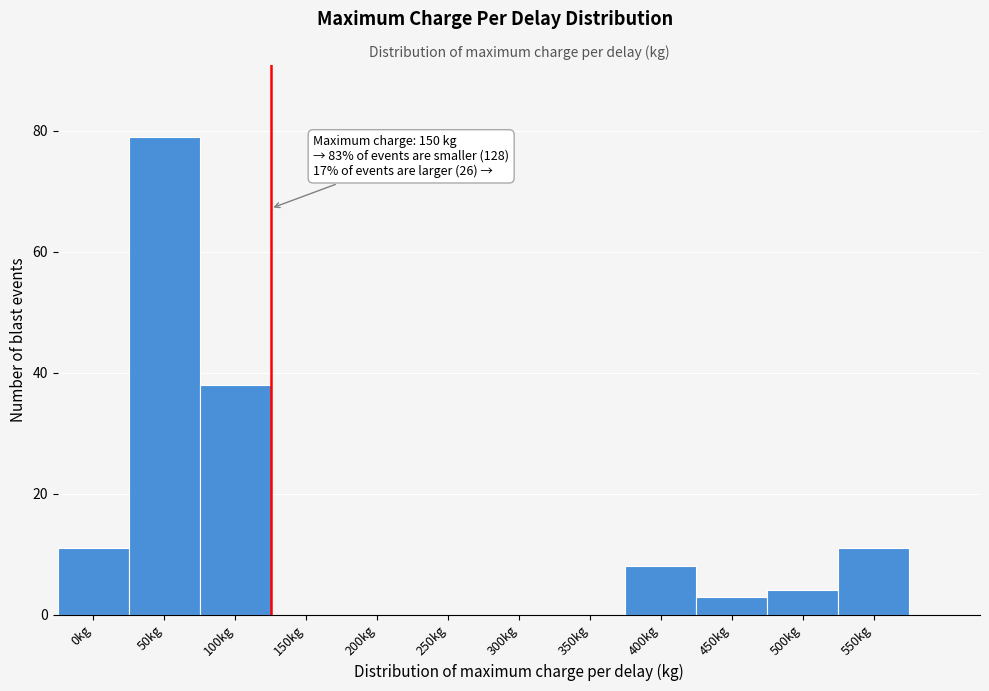

Reading left to right, transcribe all the data shown in this chart.

0kg=11	50kg=79	100kg=38	150kg=0	200kg=0	250kg=0	300kg=0	350kg=0	400kg=8	450kg=3	500kg=4	550kg=11